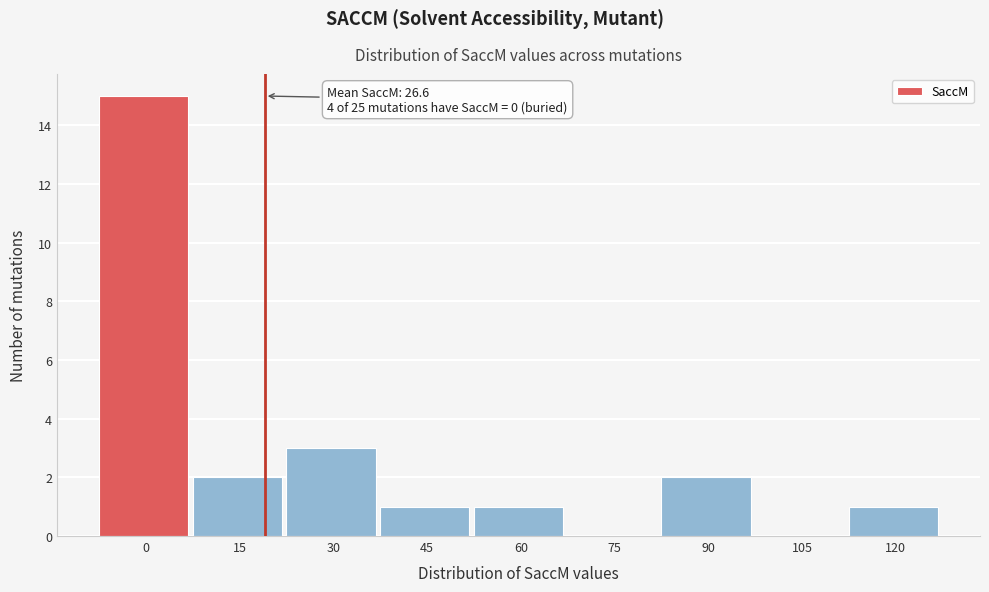

Reading left to right, what are all the values shown in this chart?

0=15	15=2	30=3	45=1	60=1	75=0	90=2	105=0	120=1